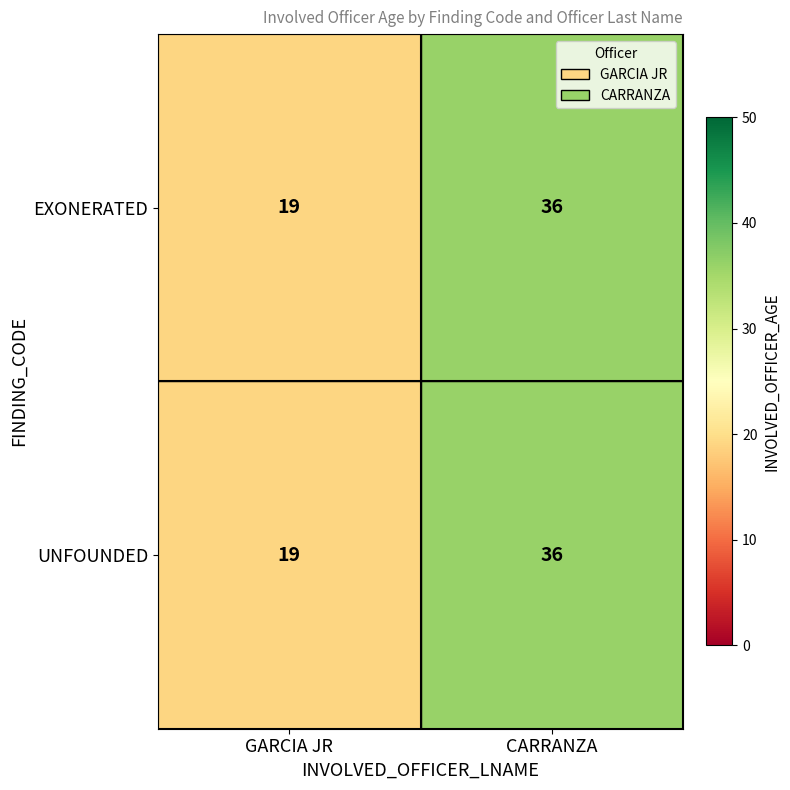

Where is EXONERATED nearest to the value 27?

GARCIA JR